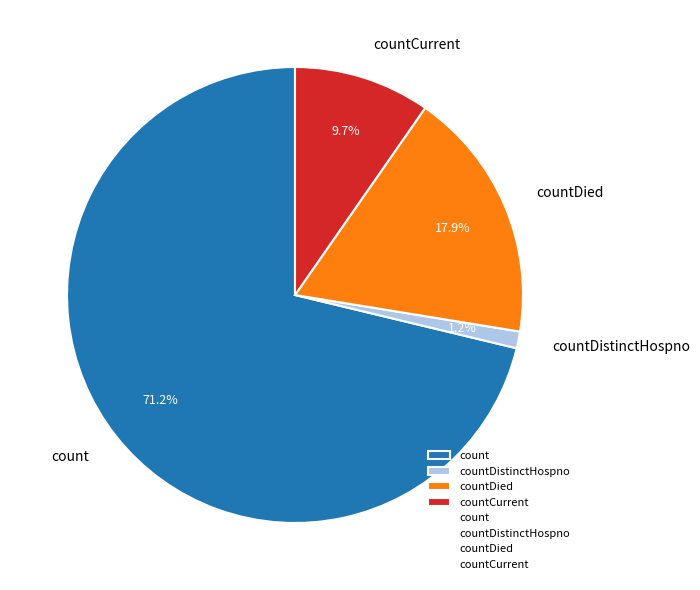

Which category accounts for the majority?

count